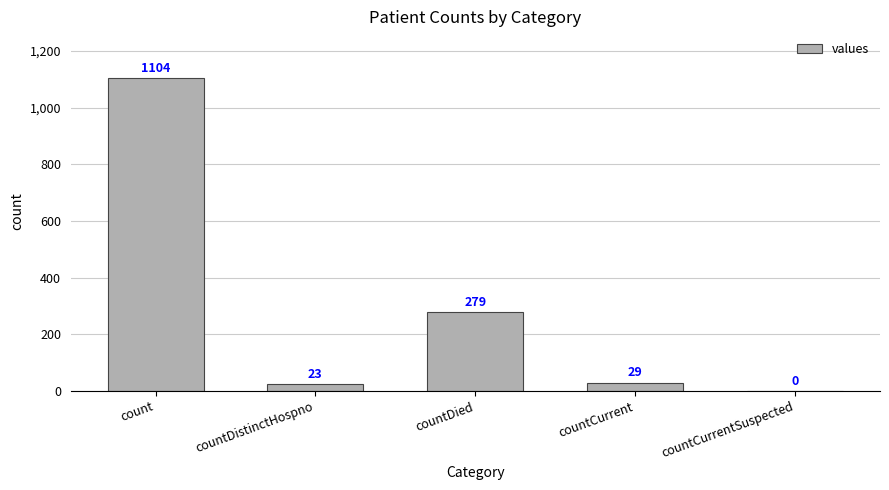

Between count and countDistinctHospno, which is larger?

count